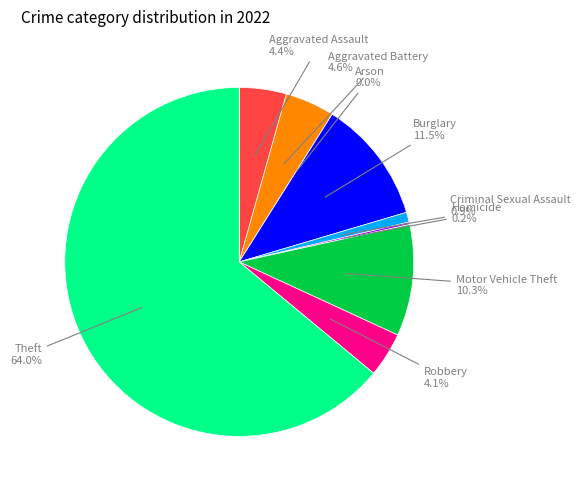

How much of the chart is everything except Aggravated Battery?

95.4%